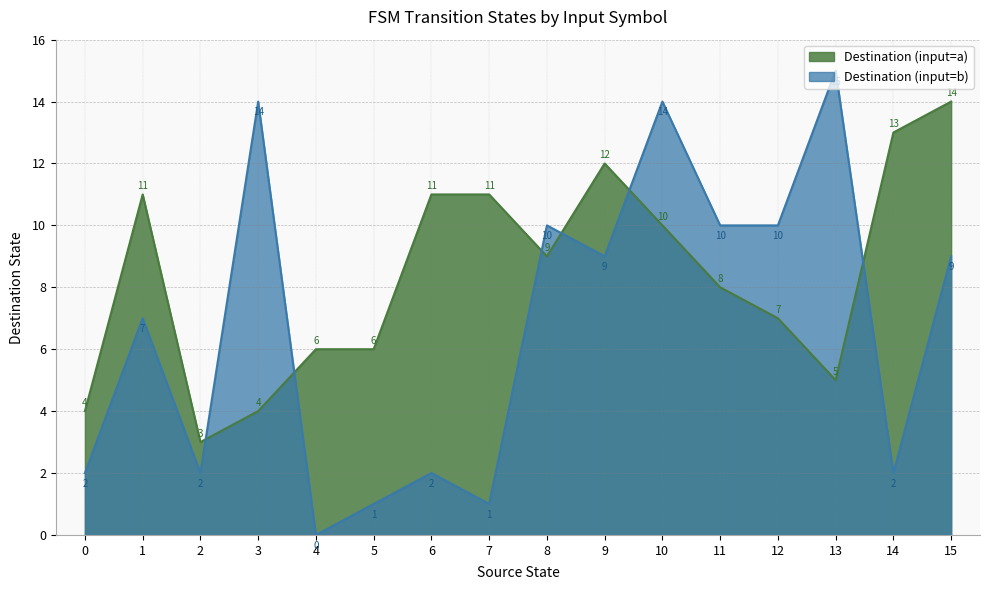

Which category has the highest value in the input_num_per_state_a series?

15